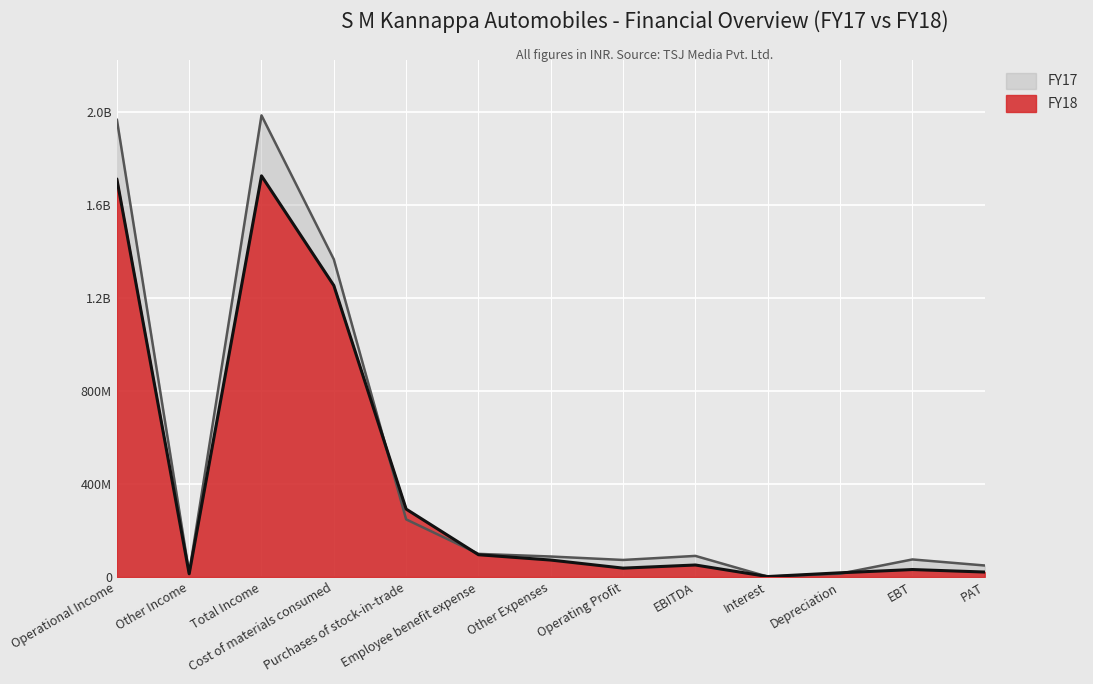

Reading left to right, what are all the values shown in this chart?

FY18: Operational Income=1712255876	Other Income=13472132	Total Income=1725728008	Cost of materials consumed=1254010445	Purchases of stock-in-trade=292048003	Employee benefit expense=95577022	Other Expenses=72647798	Operating Profit=37905299	EBITDA=51377431	Interest=1704164	Depreciation=17834006	EBT=31839261	PAT=21108628
FY17: Operational Income=1968519126	Other Income=17430254	Total Income=1985949380	Cost of materials consumed=1366555733	Purchases of stock-in-trade=247715000	Employee benefit expense=99254057	Other Expenses=87907553	Operating Profit=73100738	EBITDA=90530992	Interest=1256861	Depreciation=13981418	EBT=75292713	PAT=49292115